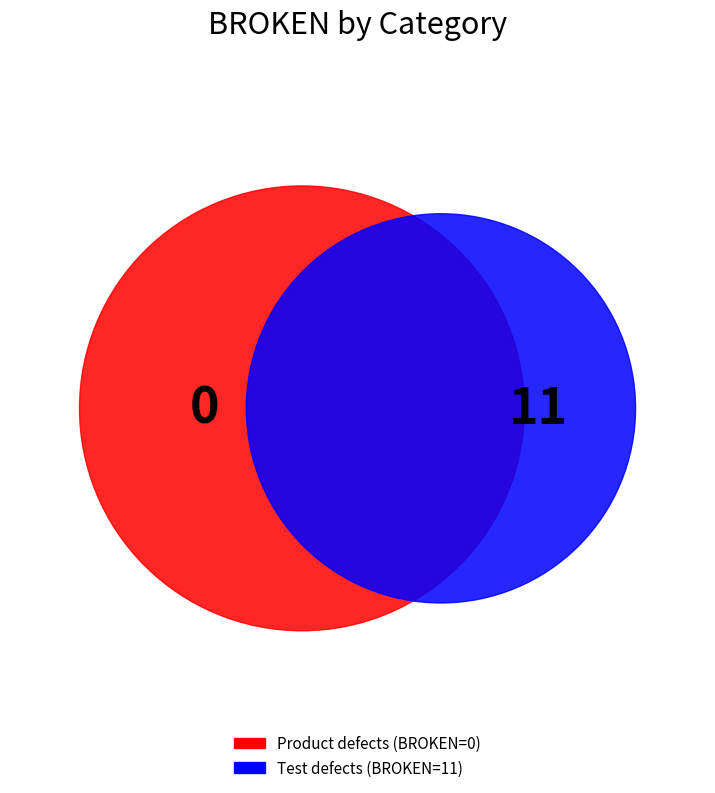

Which category has the biggest portion of the pie?

Test defects